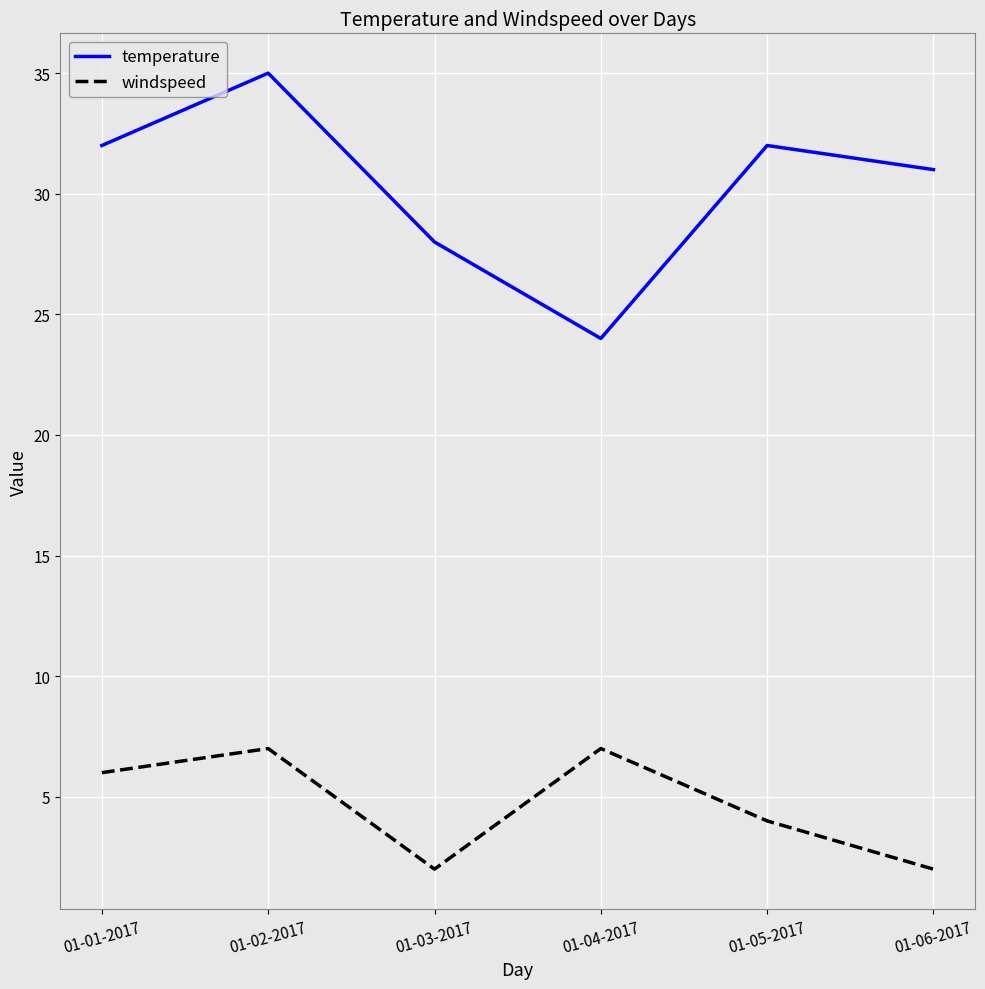

What is the maximum value shown in the chart?

35